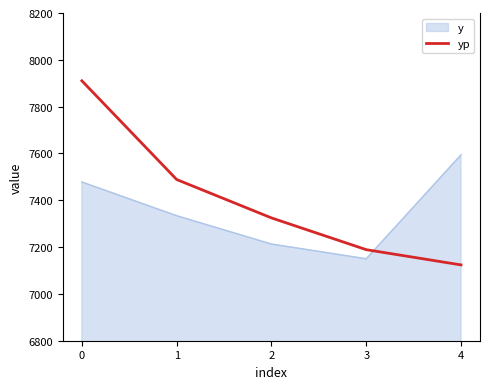

What is the total value across all series at 2?

14537.7